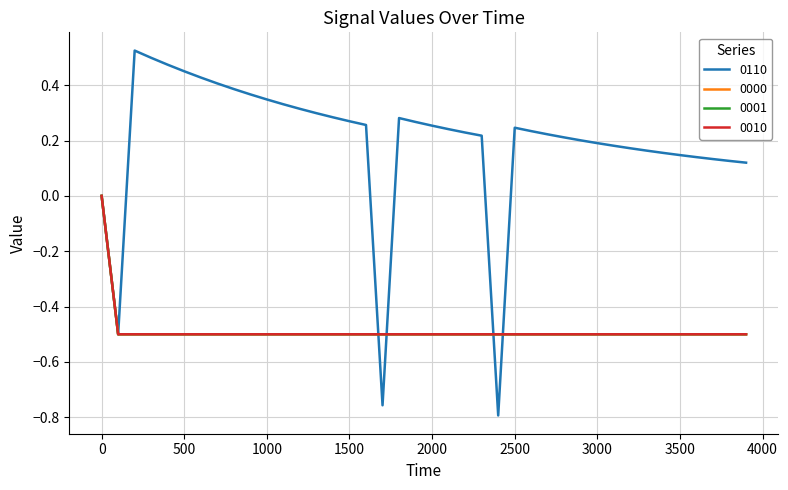

Rank the series by their maximum value, from lowest to highest.

0000, 0001, 0010, 0110